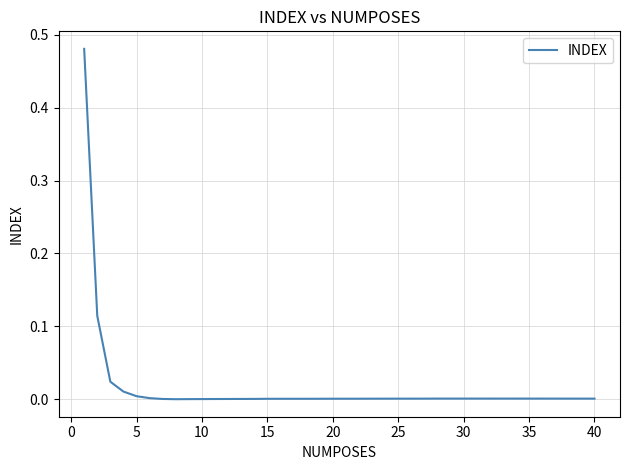

The chart shows a value of 0.0 at 5. True or false?

True